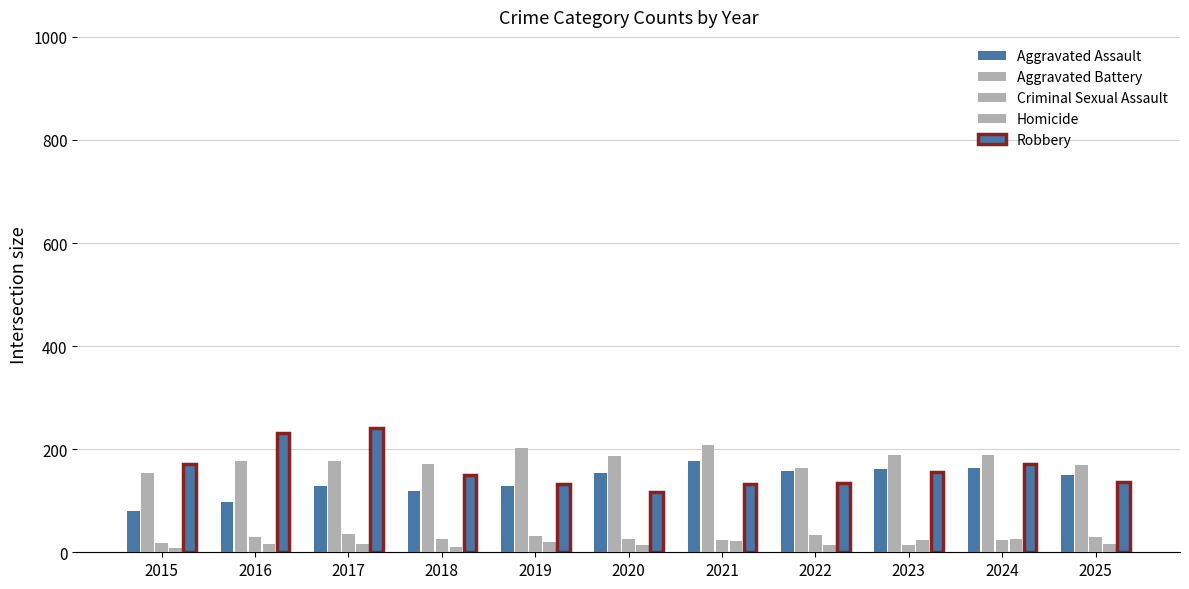

How many data points in Aggravated Assault are less than 149?

5